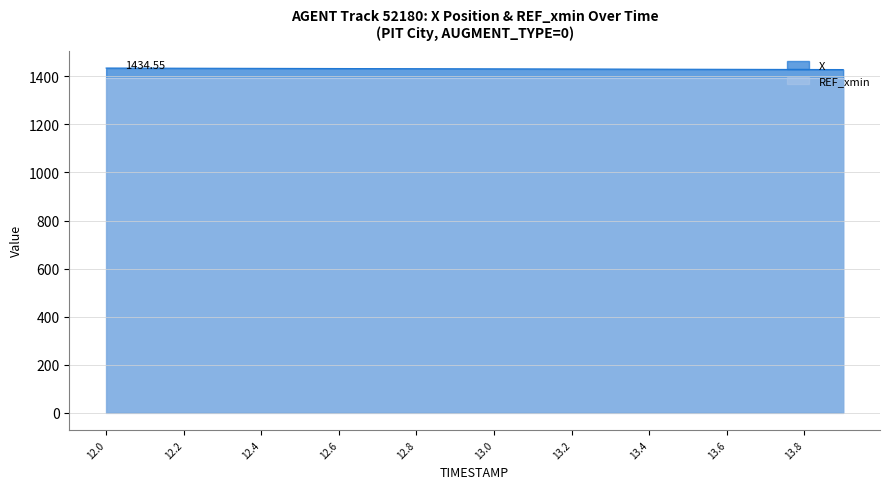

What is the maximum value shown in the chart?

1434.5